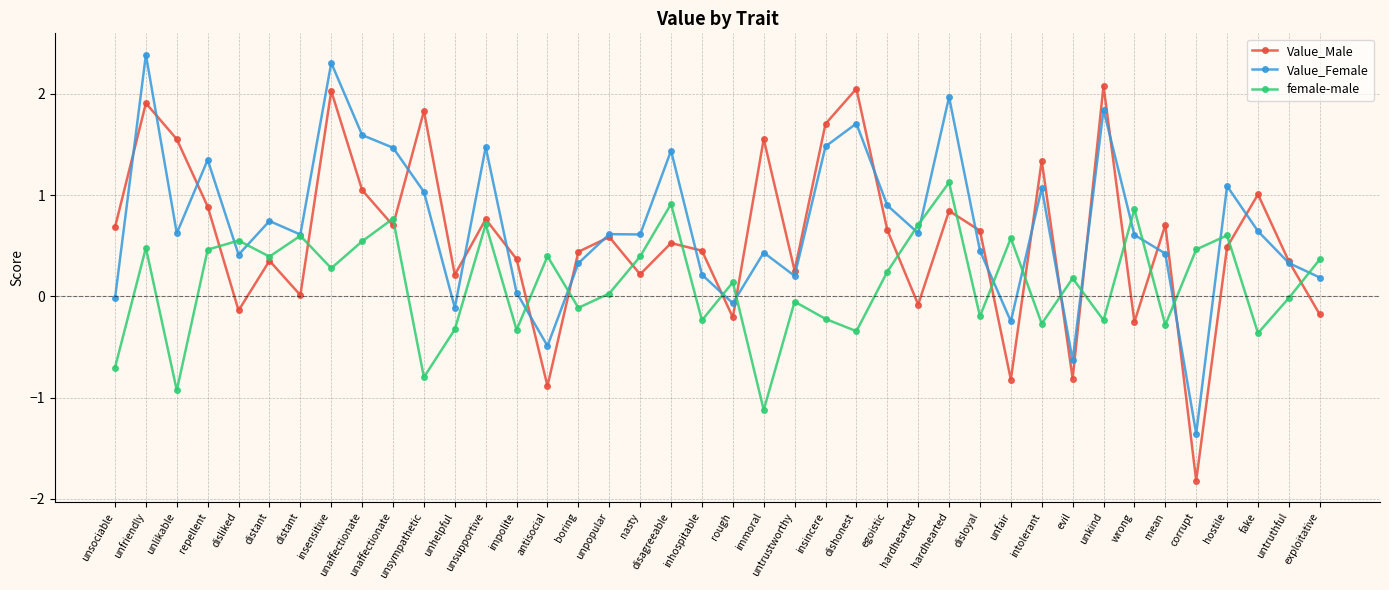

How many distinct data groups are displayed?

3